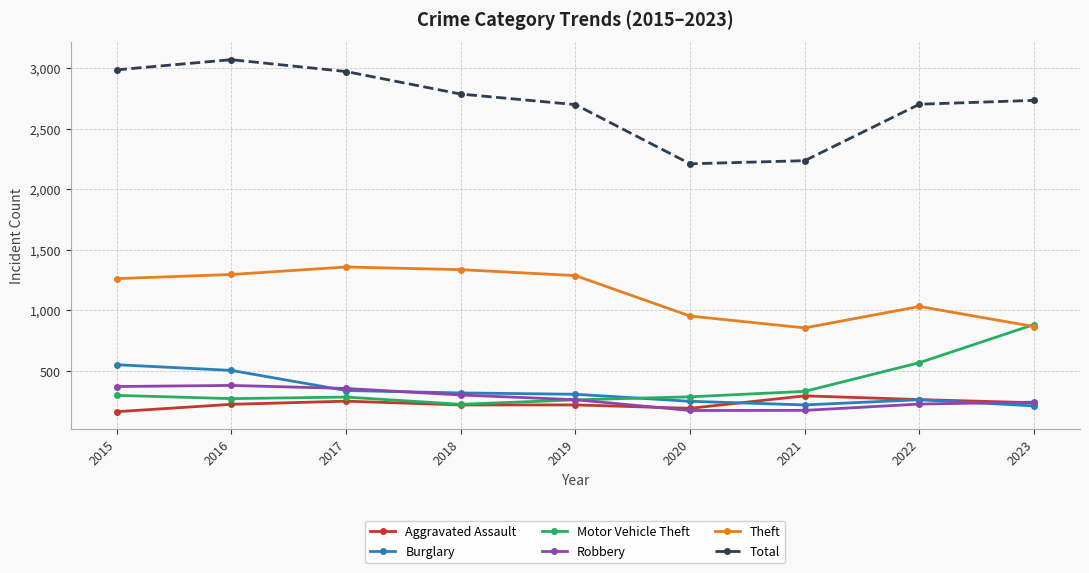

What is the smallest value displayed?

164